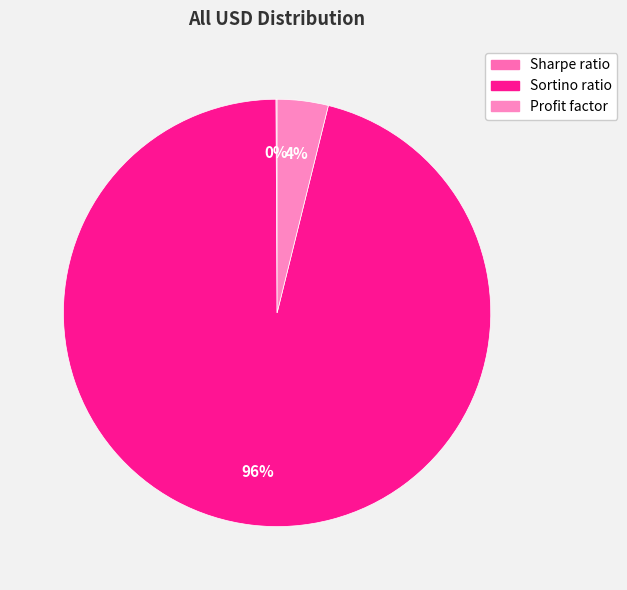

True or false: Sortino ratio accounts for 96% of the total.

True